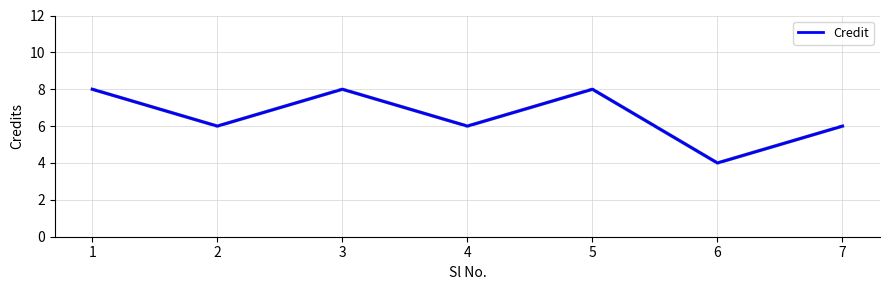

What is the difference between the values at 4 and 3?

2